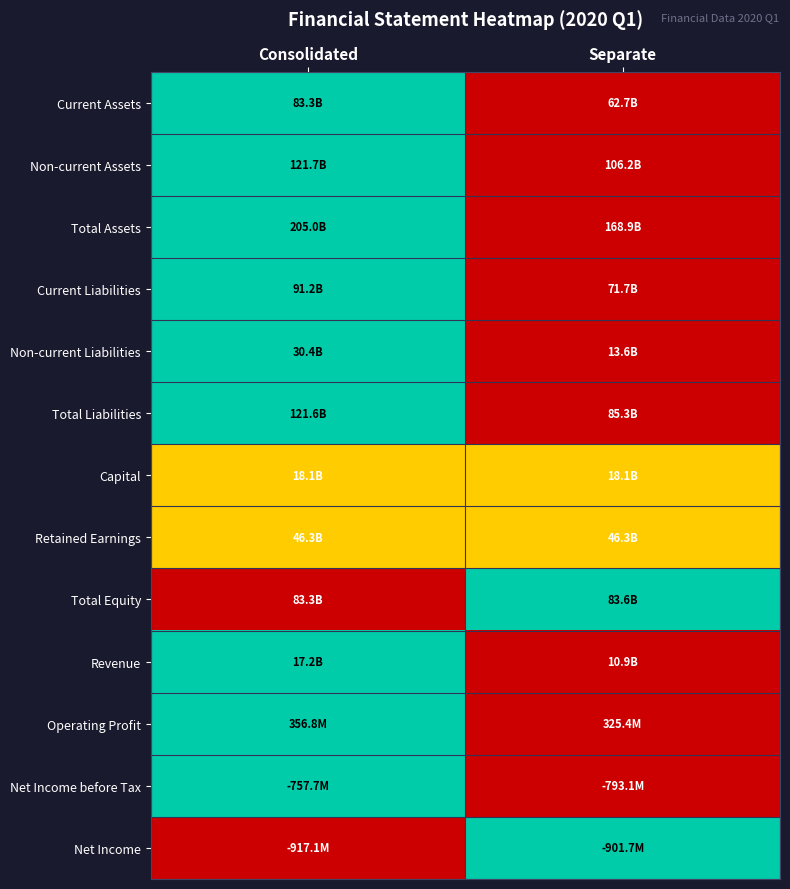

Which category has the highest value across all series?

Consolidated